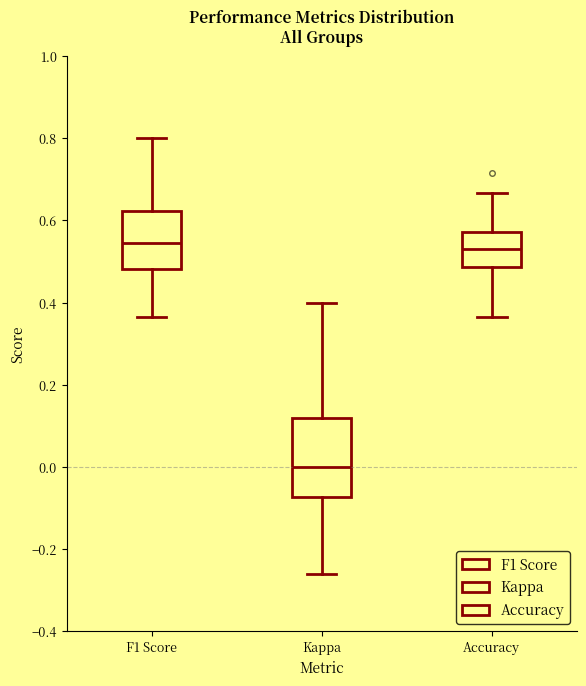

Where does the median line of the box for Kappa sit on the y-axis? The values are not printed on the chart, so give them approximately, as read against the axis.

0.00